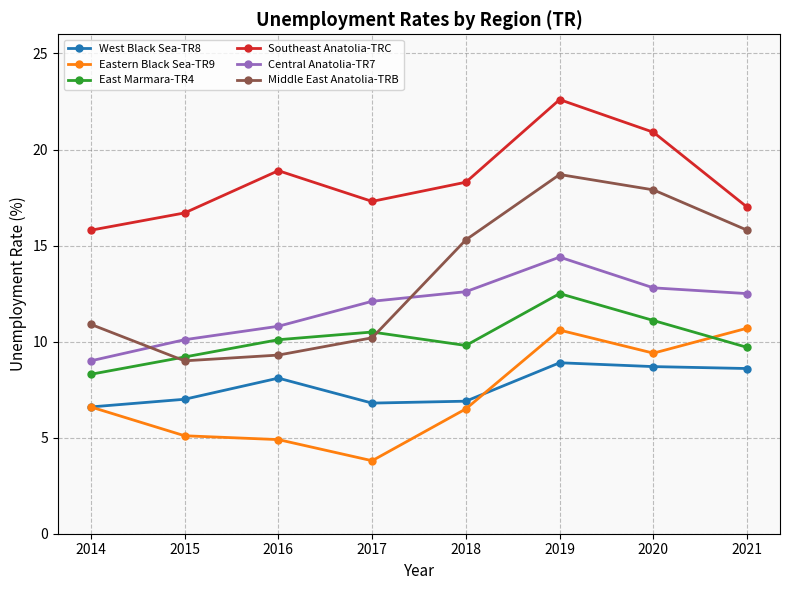

Is the value of Central Anatolia-TR7 at 2017 greater than the value of West Black Sea-TR8 at 2016?

Yes